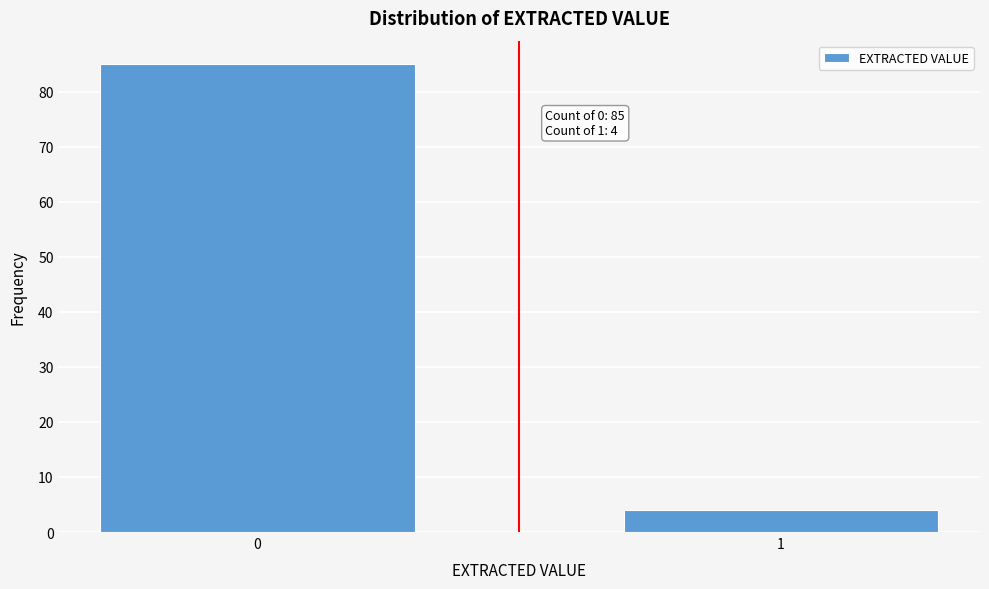

Reading right to left, what are all the values shown in this chart?

4	85